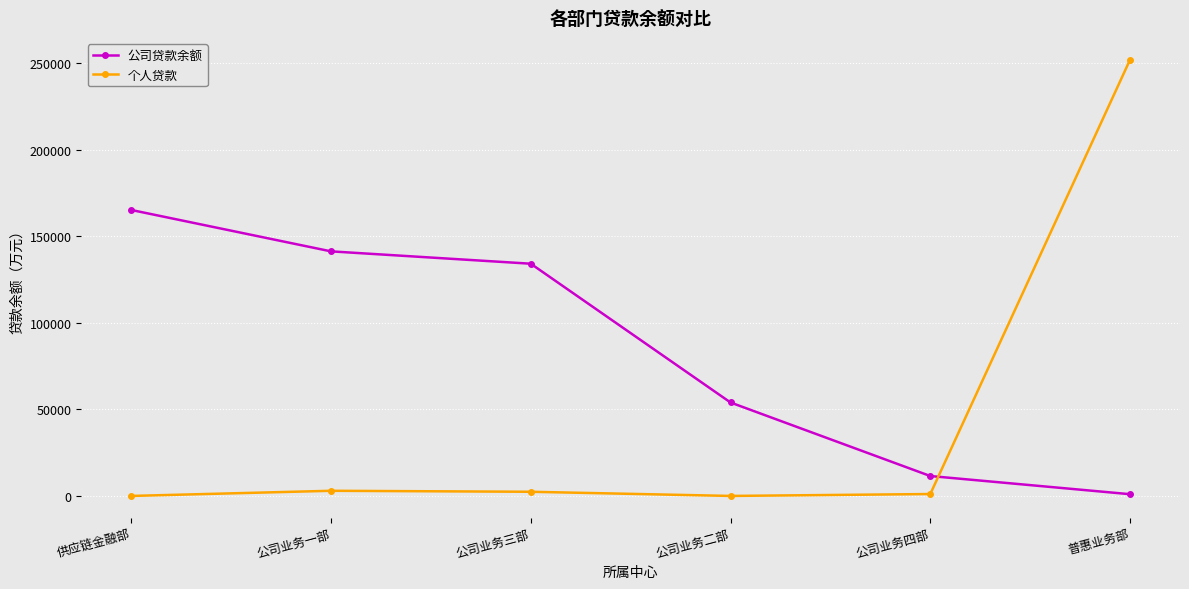

True or false: 个人贷款 and 公司贷款余额 intersect in this chart.

True